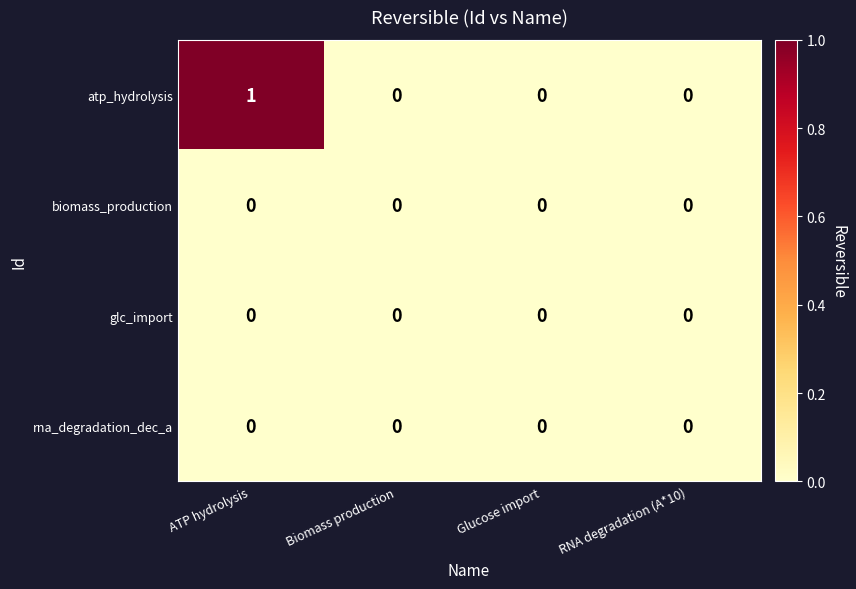

What is the maximum value shown in the chart?

1